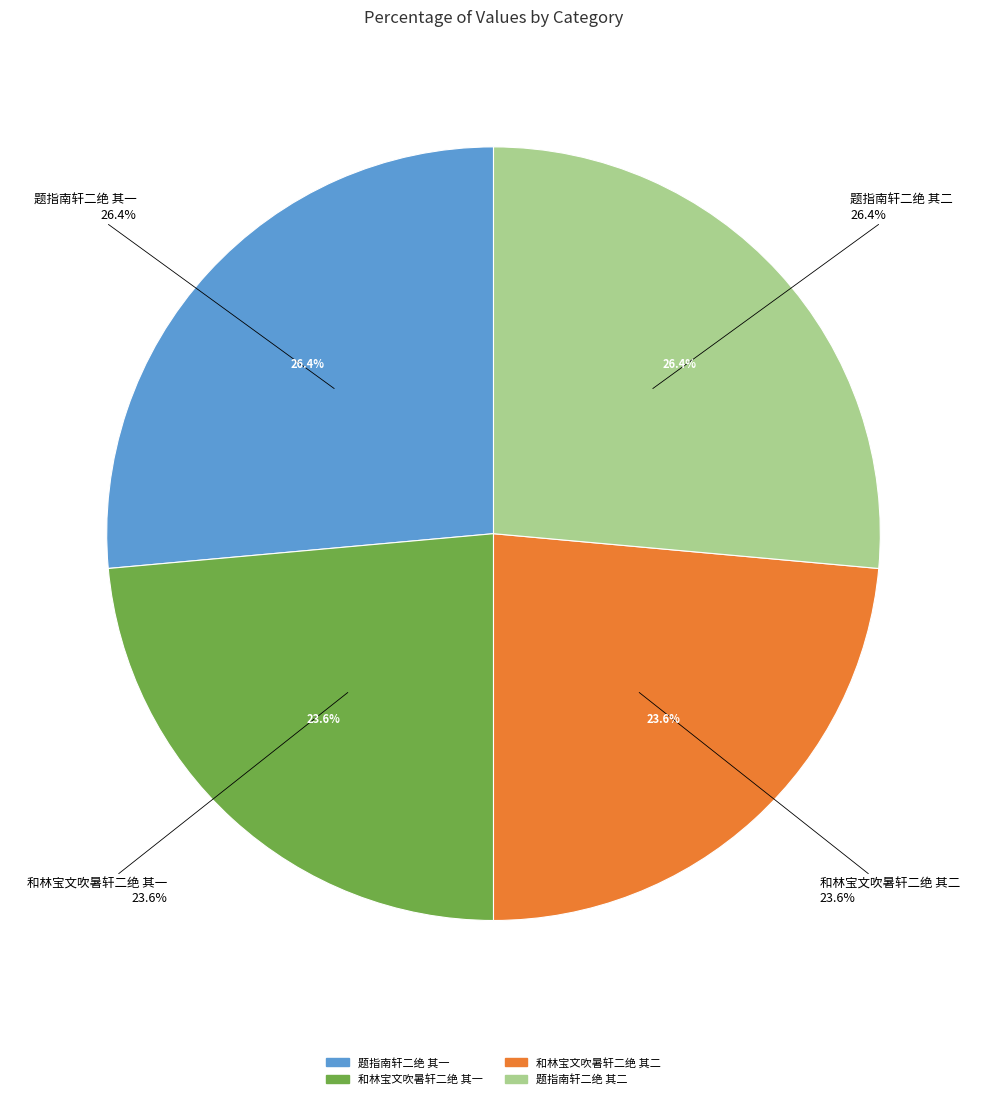

Does 和林宝文吹暑轩二绝 其二 represent more than half of the total?

No